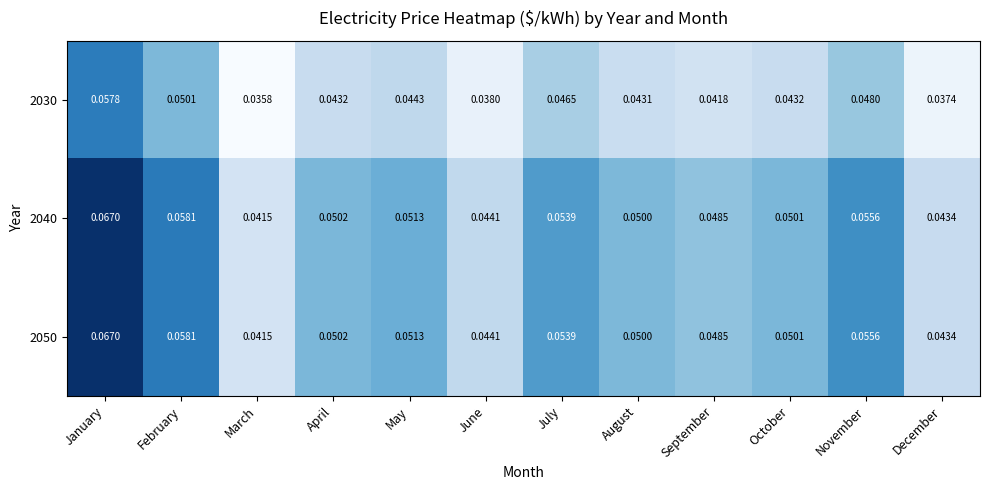

Which category has the highest value across all series?

January